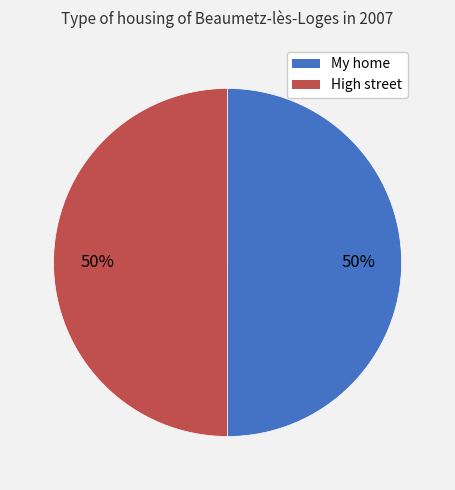

The My home slice represents 50% of the pie. True or false?

True